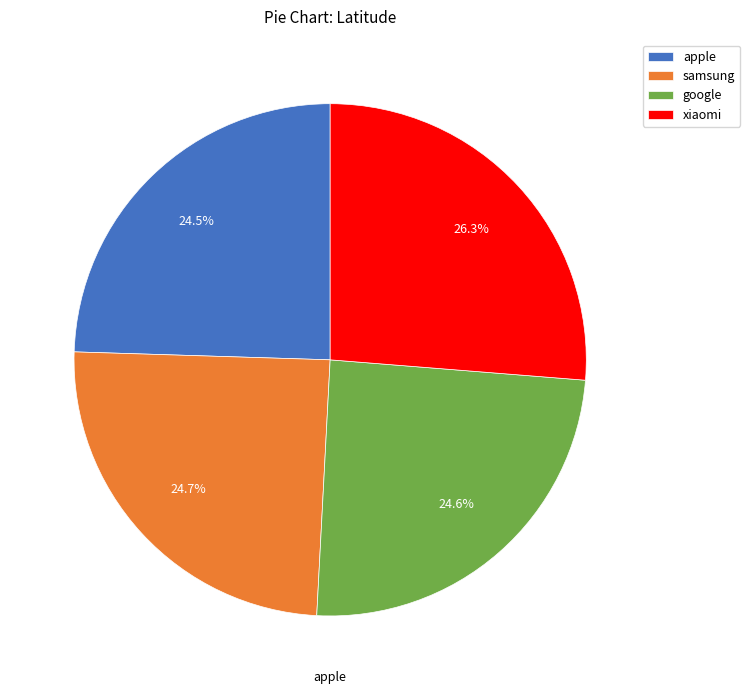

Is it true that samsung is 36% of the pie?

False